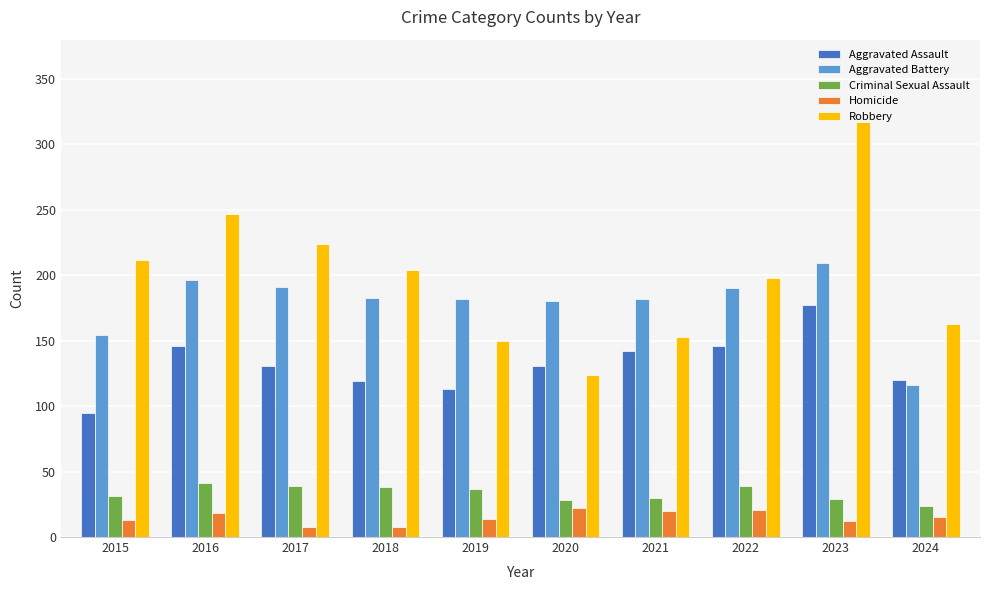

At which label does Homicide first exceed 15?

2016